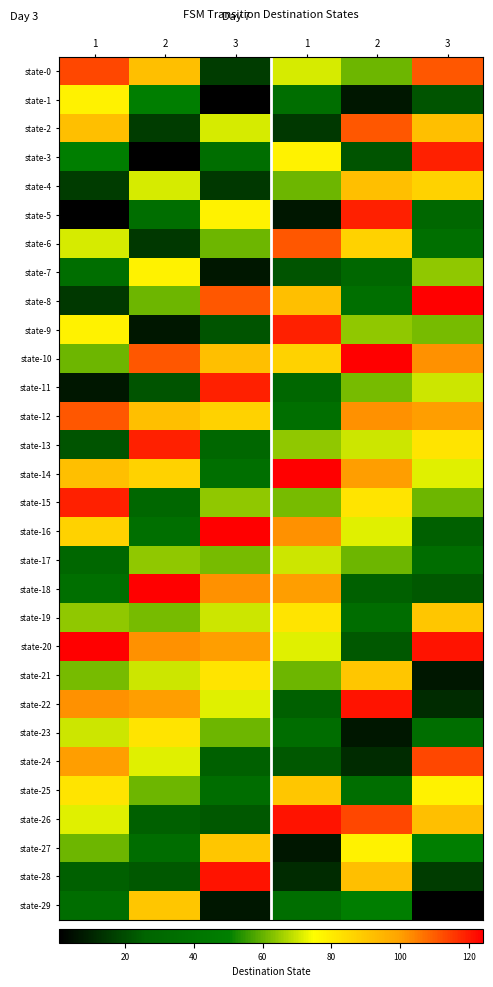

Between 1 and 3, which is larger?

1